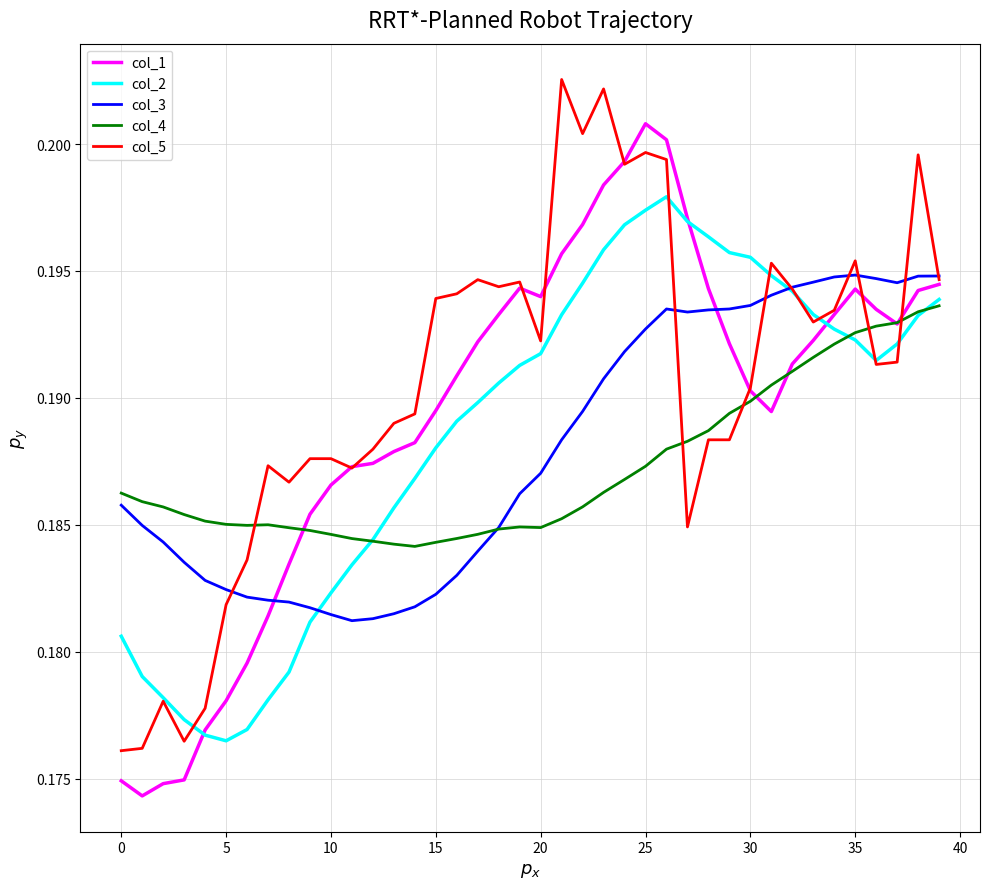

True or false: col_5 and col_4 cross at least once.

True